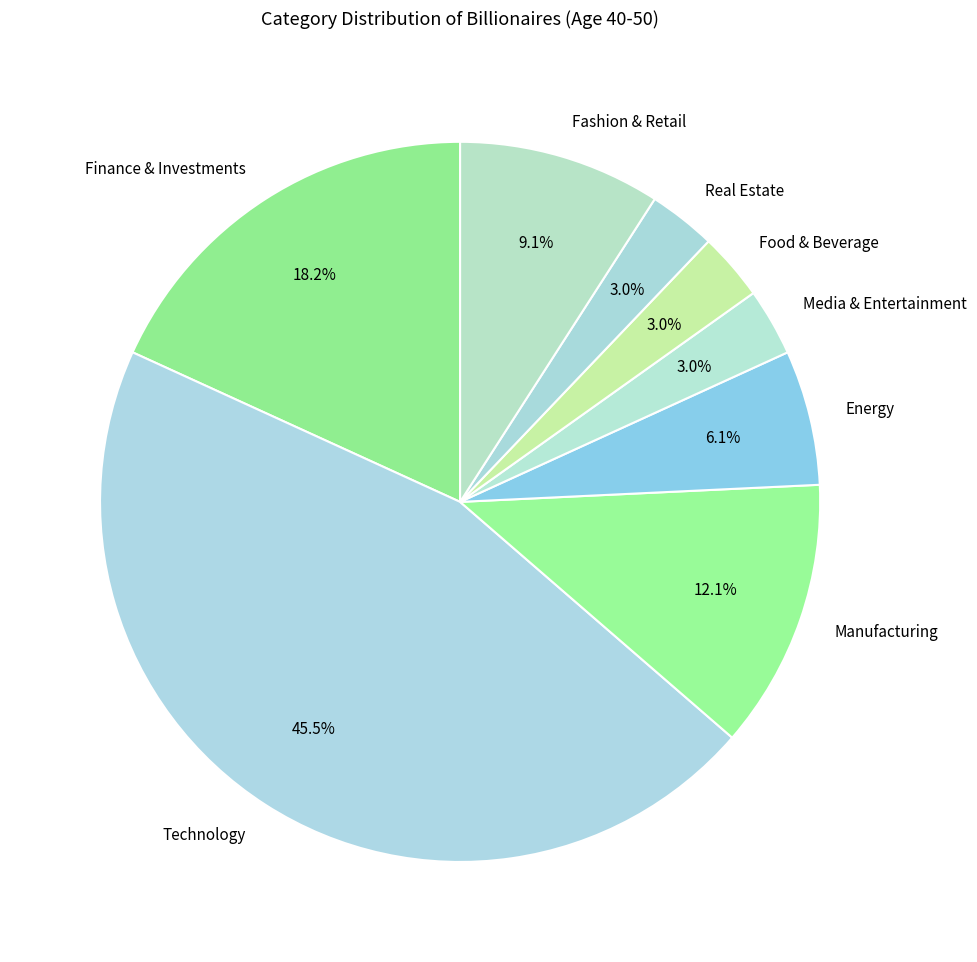

Which slice is the largest?

Technology